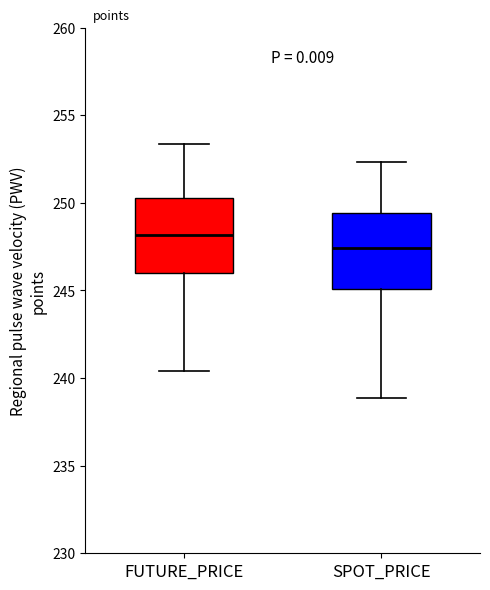

Where is the lower edge of the box for SPOT_PRICE on the y-axis? The values are not printed on the chart, so give them approximately, as read against the axis.

245.0